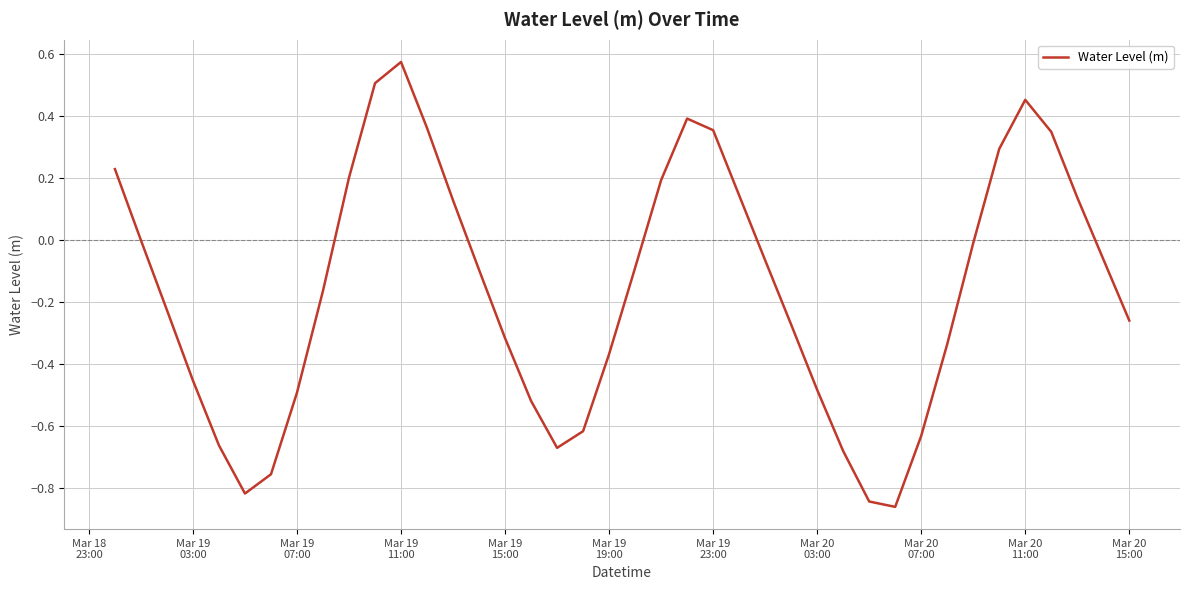

What is the difference between the maximum and minimum values?

1.4